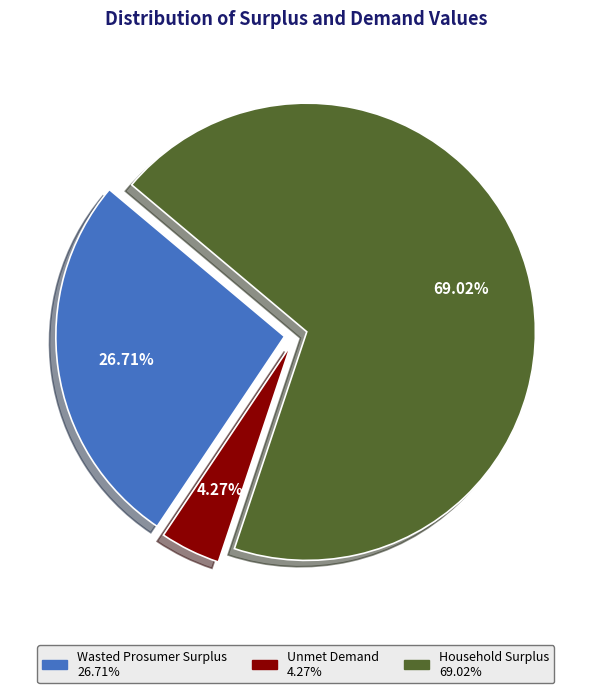

Combined, what portion of the pie is Wasted Prosumer Surplus and Household Surplus?

95.7%